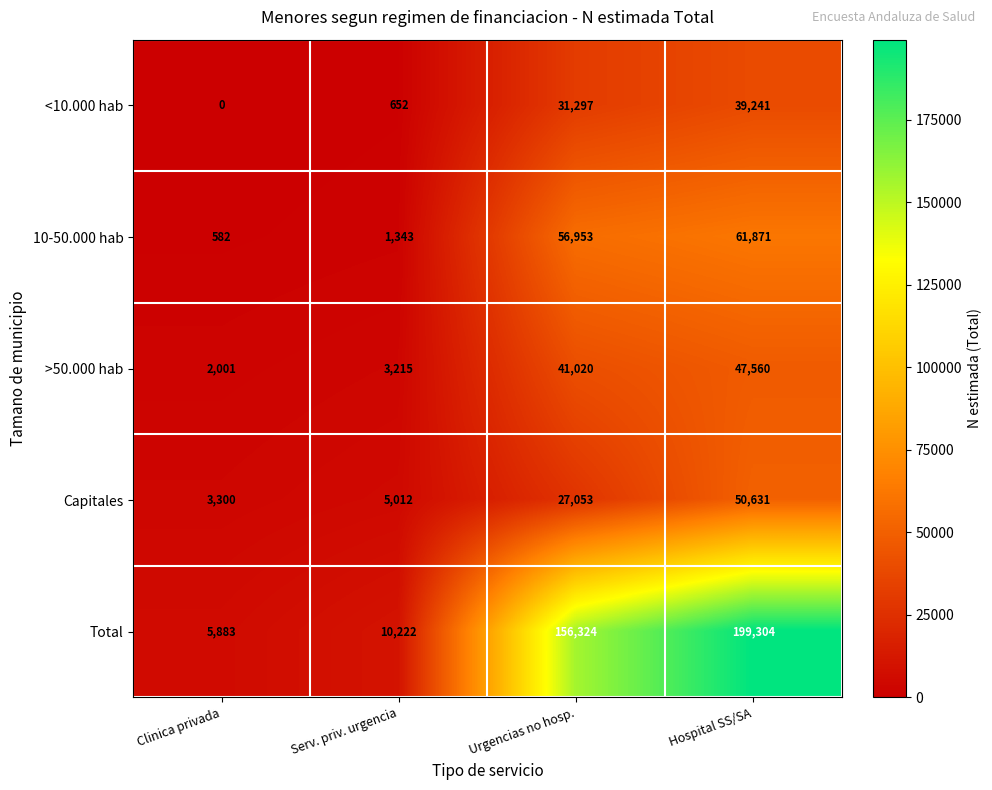

Reading left to right, what are all the values shown in this chart?

<10.000 hab: 0	652	31297	39241
10-50.000 hab: 582	1343	56953	61871
>50.000 hab: 2001	3215	41020	47560
Capitales: 3300	5012	27053	50631
Total: 5883	10222	156324	199304